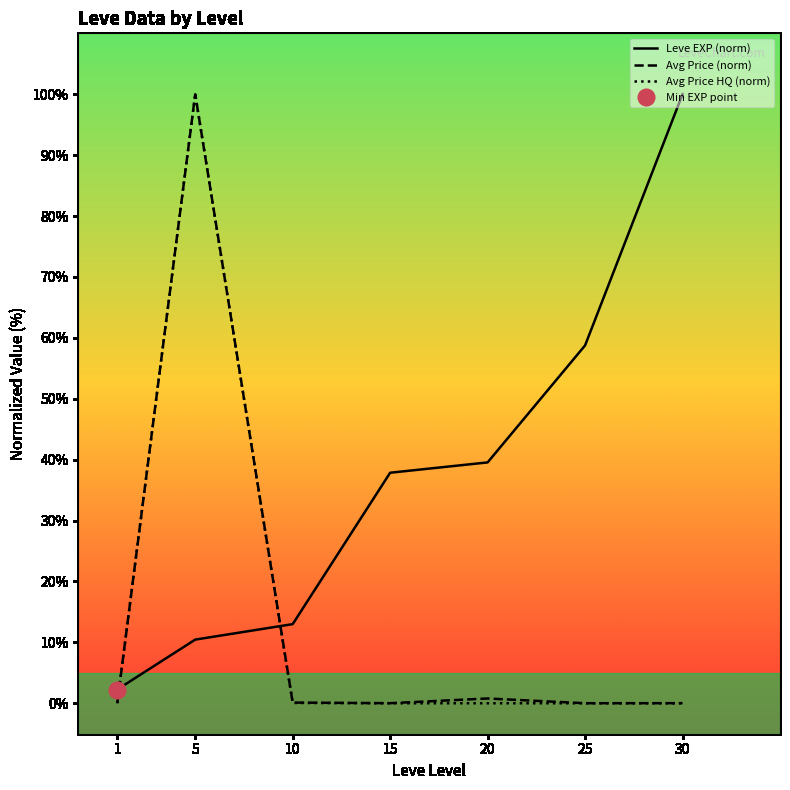

What is the greatest value displayed?

100.0